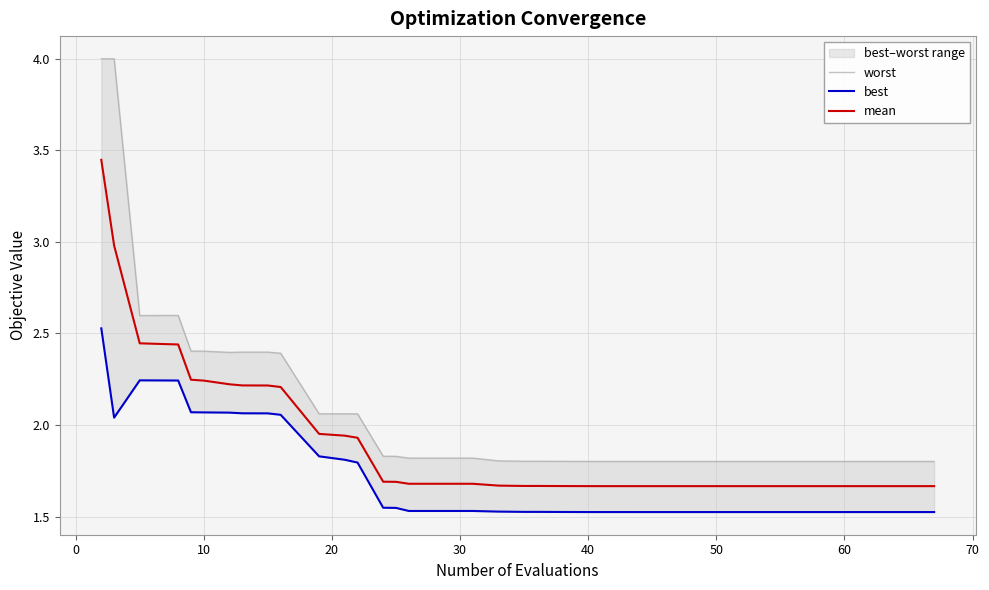

Rank the series by their maximum value, from highest to lowest.

worst, mean, best